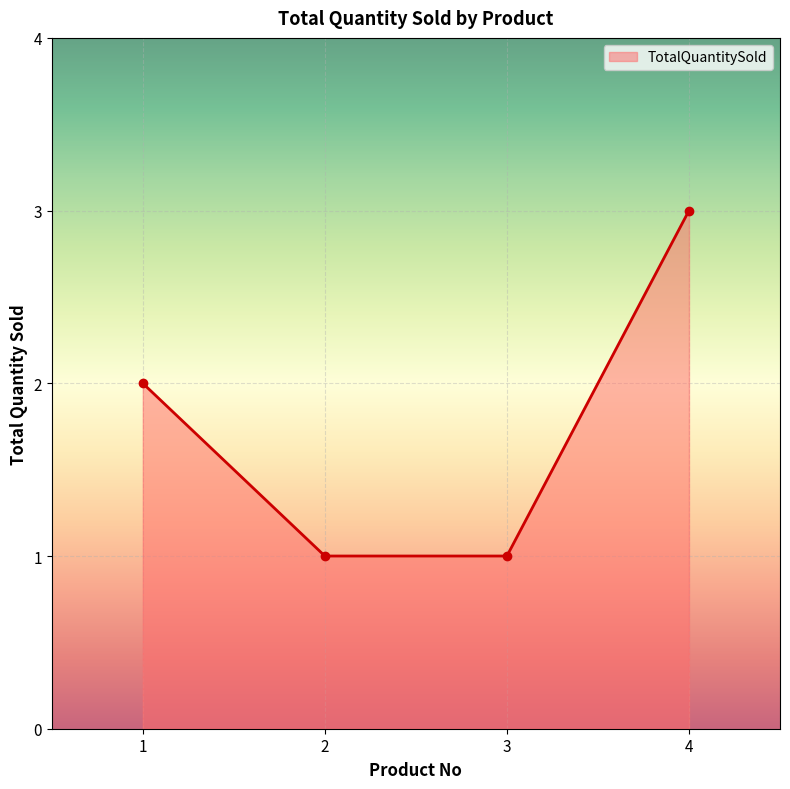

What is the difference between the second highest and minimum values?

1